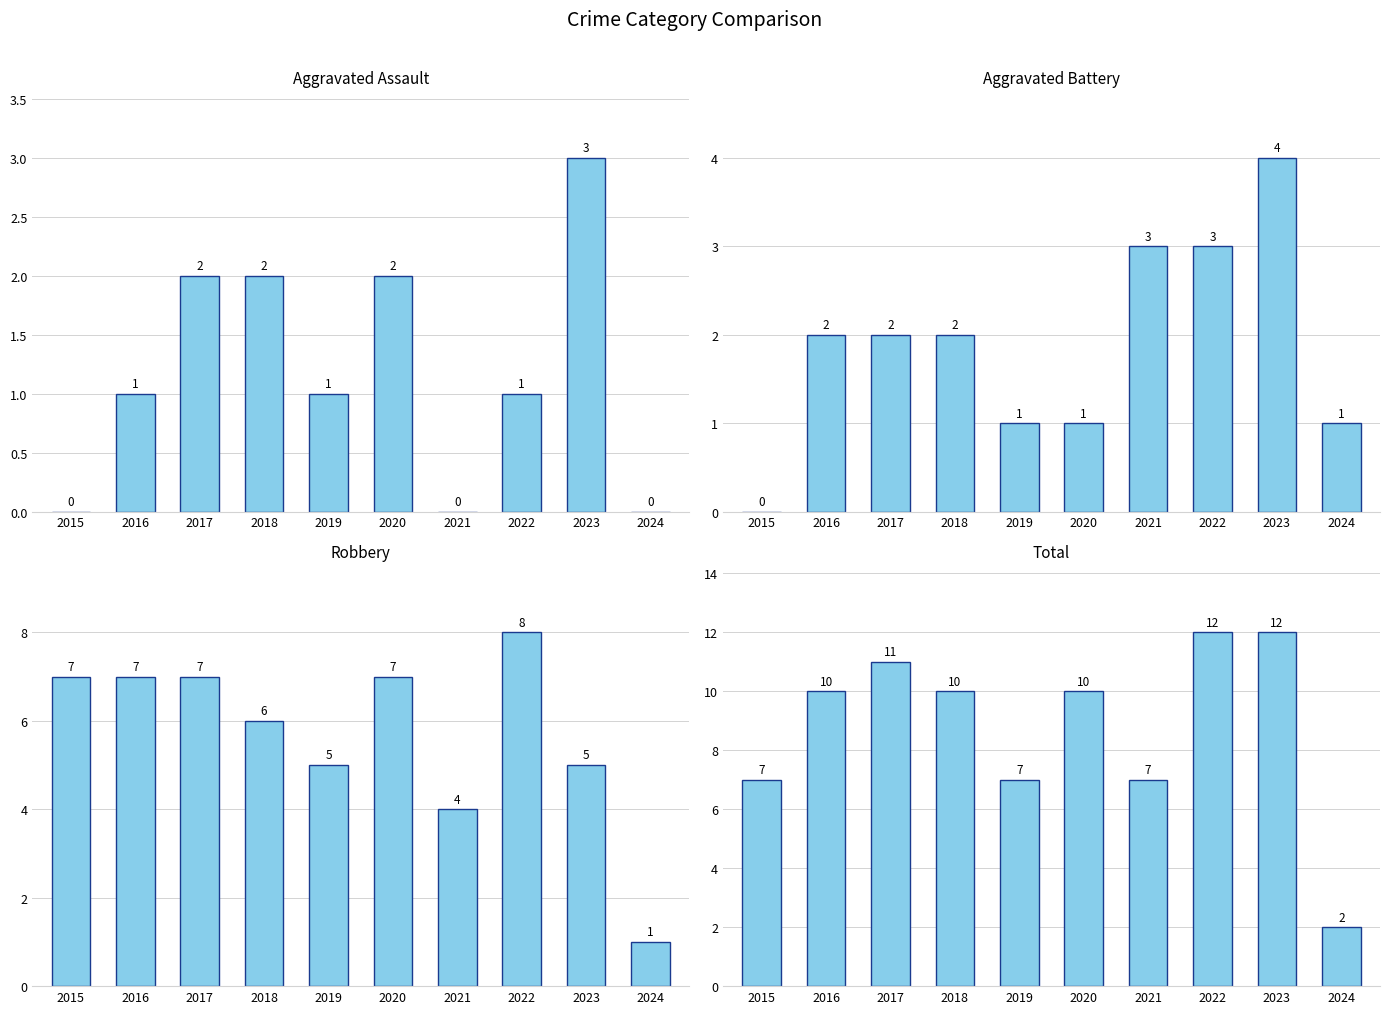

What is the difference between the maximum and minimum values in the Aggravated Battery series?

4